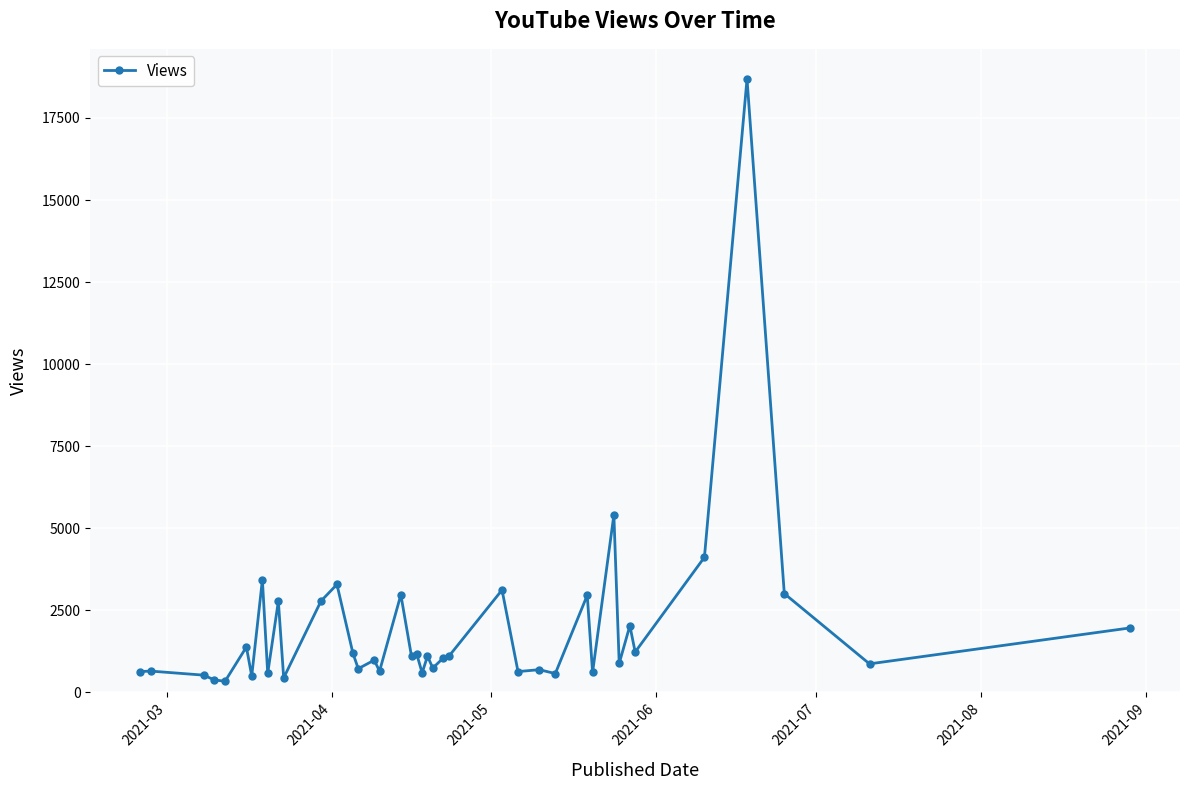

What is the difference between the maximum and second lowest values?

18316